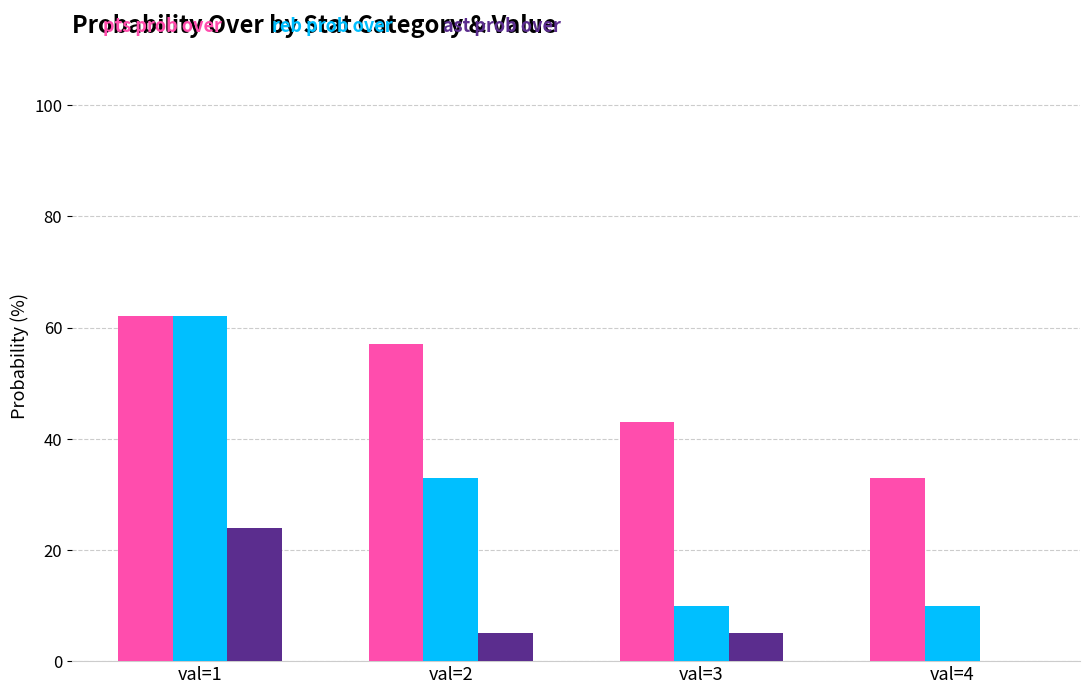

How many data points does each series have?

4